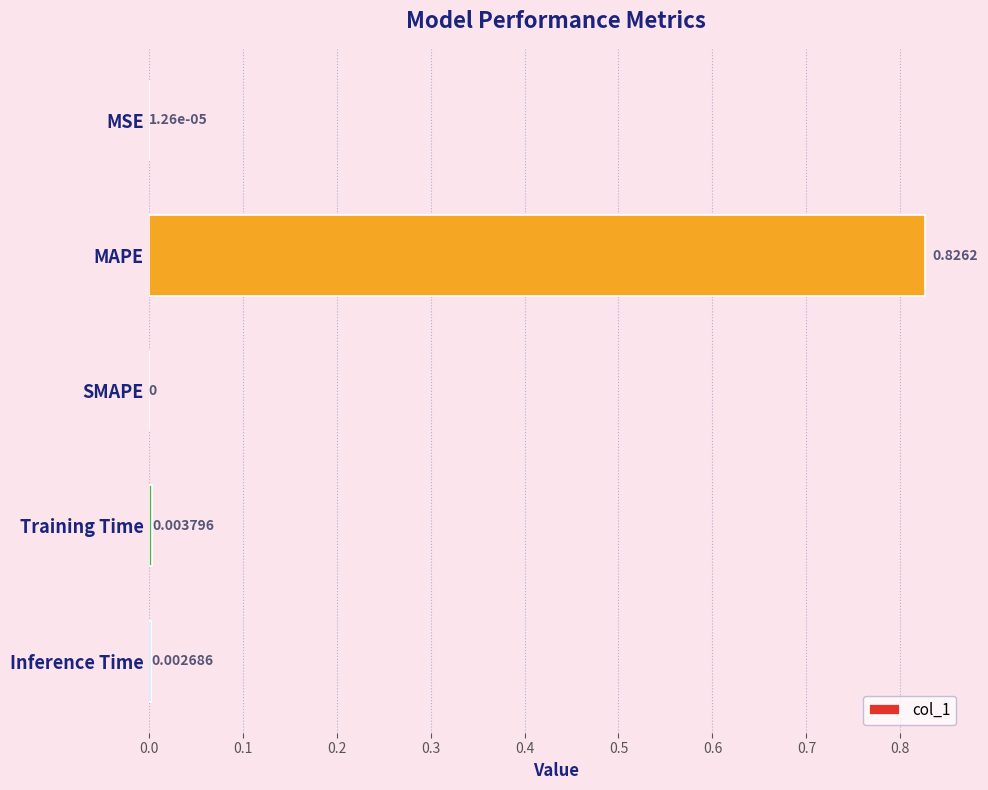

Where is the data nearest to the value 0?

SMAPE